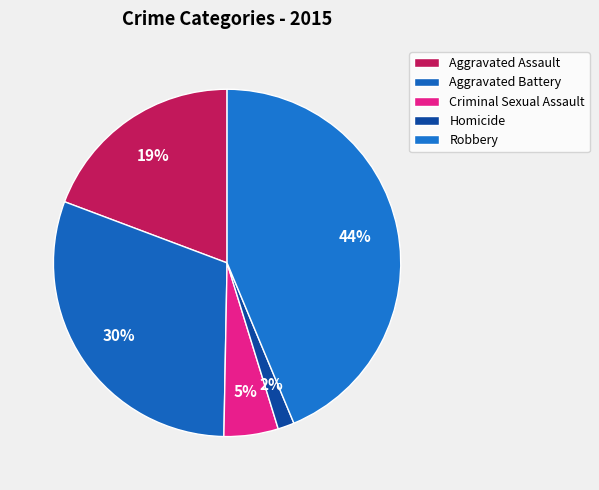

To the nearest percent, what portion does Robbery represent?

44%